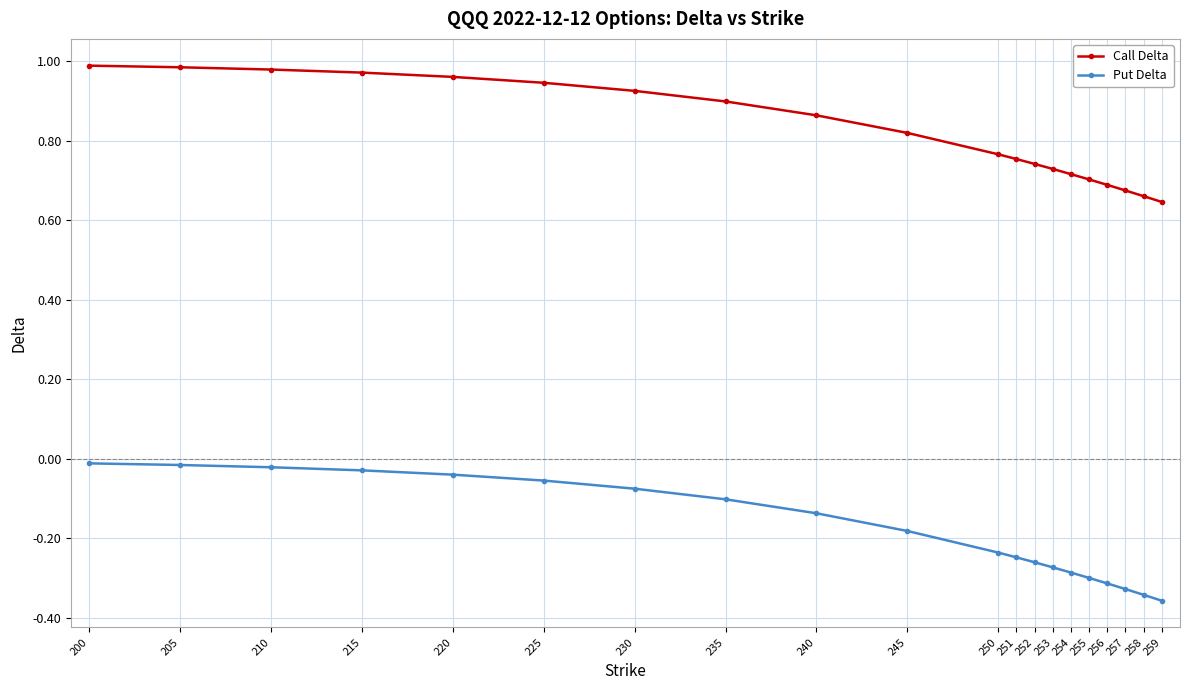

How many data points does each series have?

20